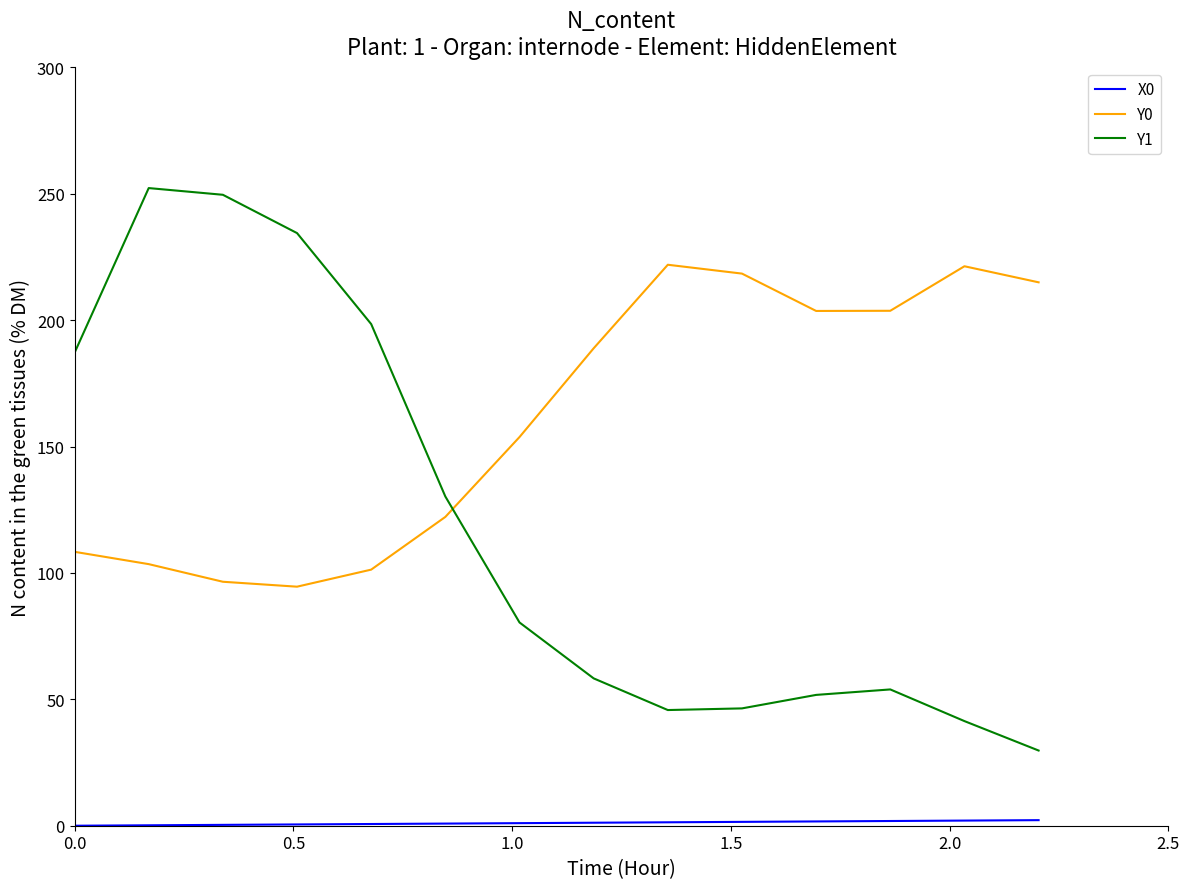

After their last crossing, which series has the higher values: Y0 or Y1?

Y0